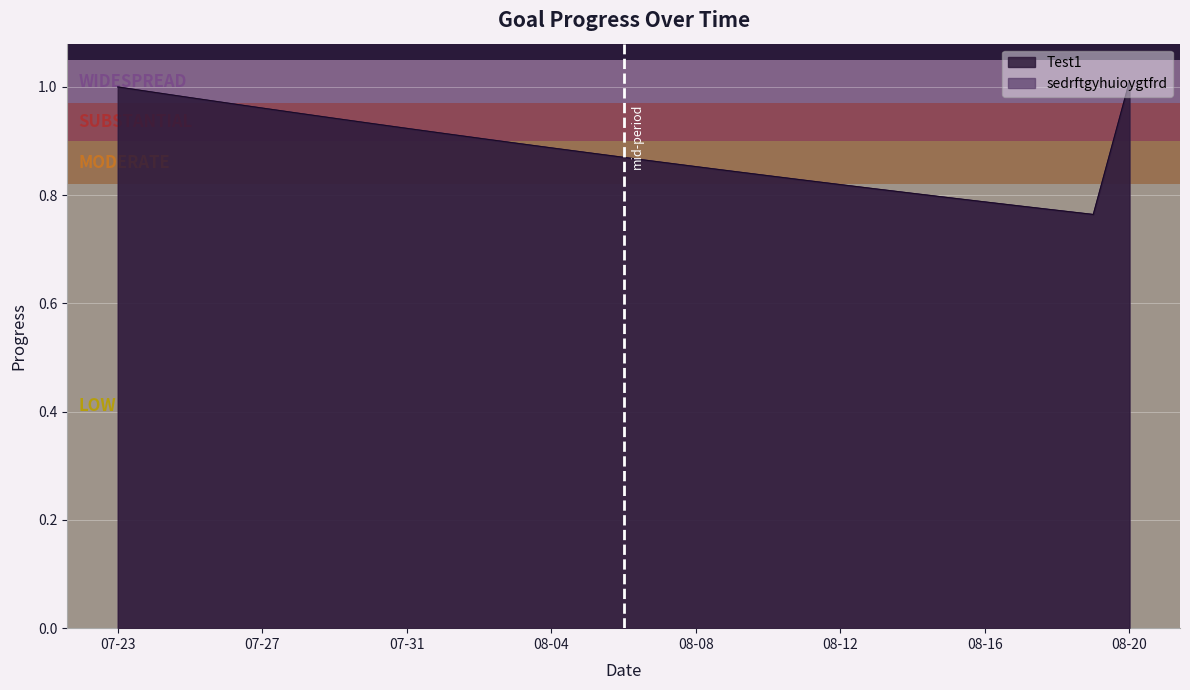

What is the total value across all series at 2025-07-30?

1.9